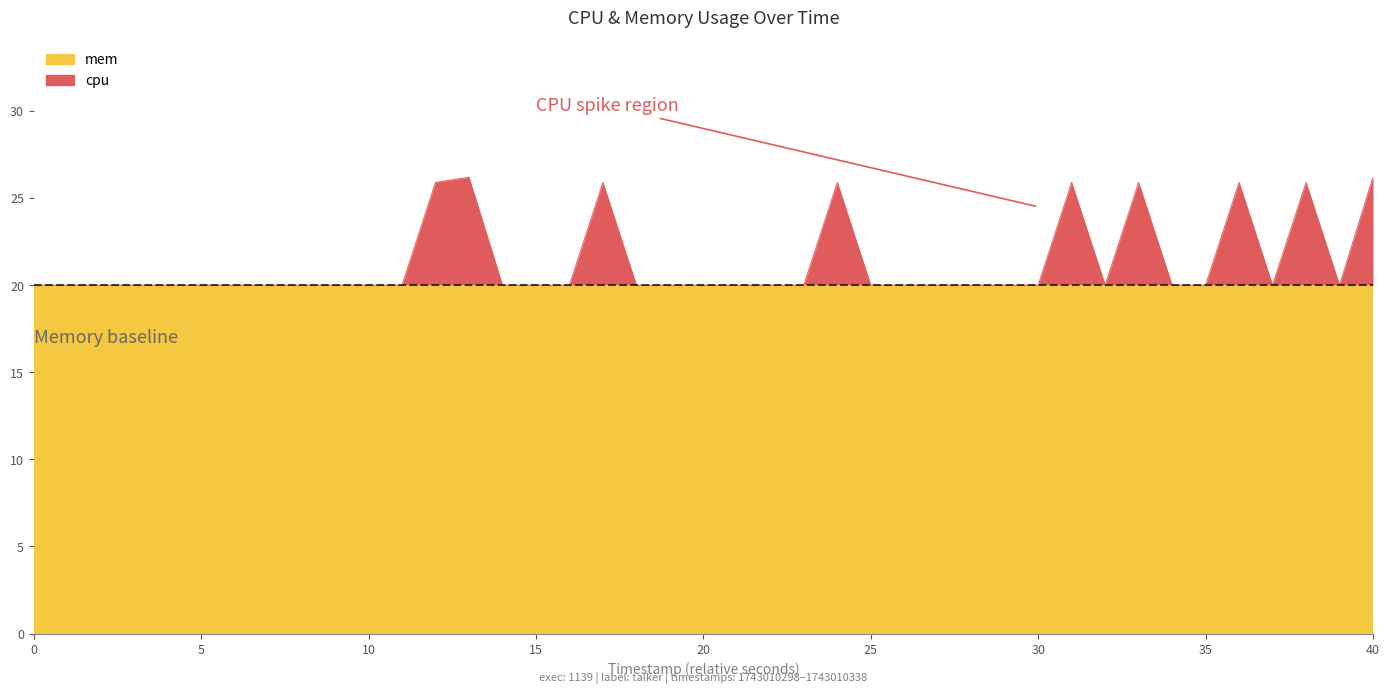

Is it true that the value at 30 is 30.1?

False